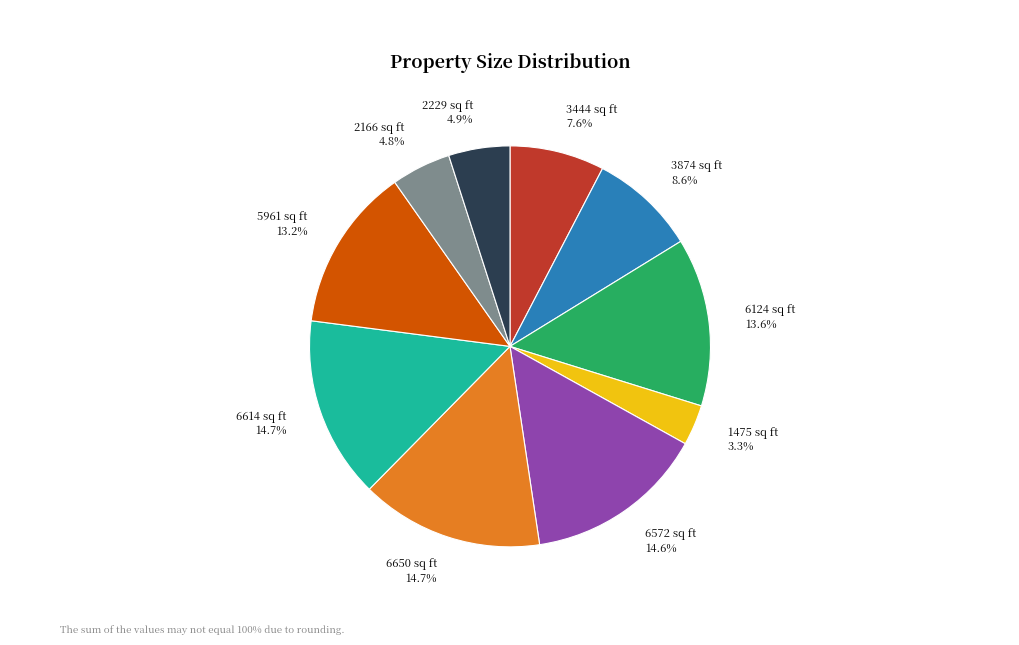

To the nearest percent, what is the difference between the largest and smallest slice percentages?

11%